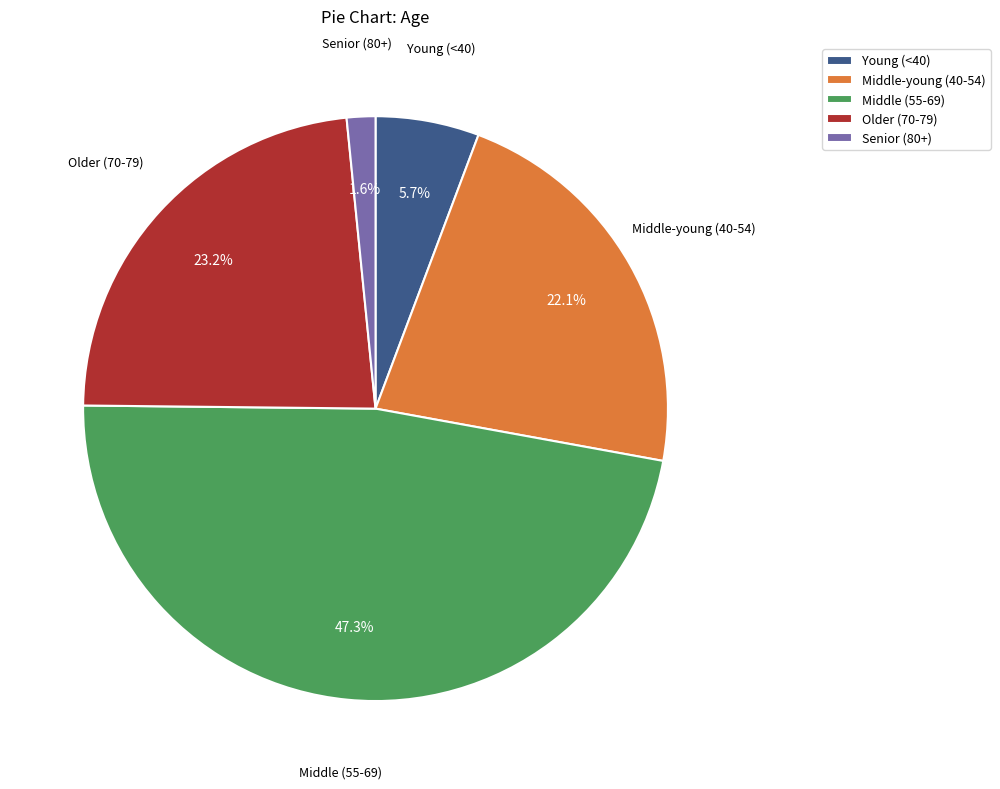

Which has a higher value, Middle (55-69) or Senior (80+)?

Middle (55-69)